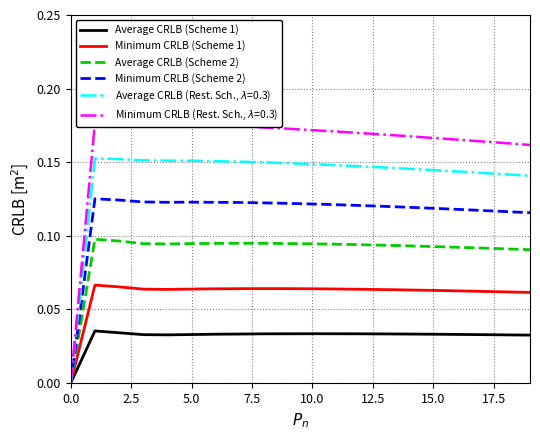

How many interior local valleys does the Minimum CRLB (Scheme 2) series have?

1